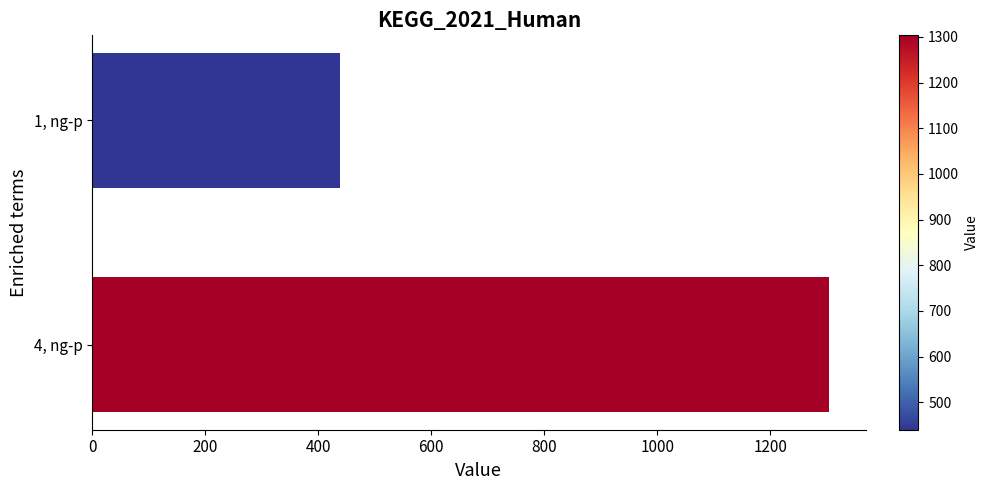

Is it true that the value at 1, ng-p is 600.5?

False